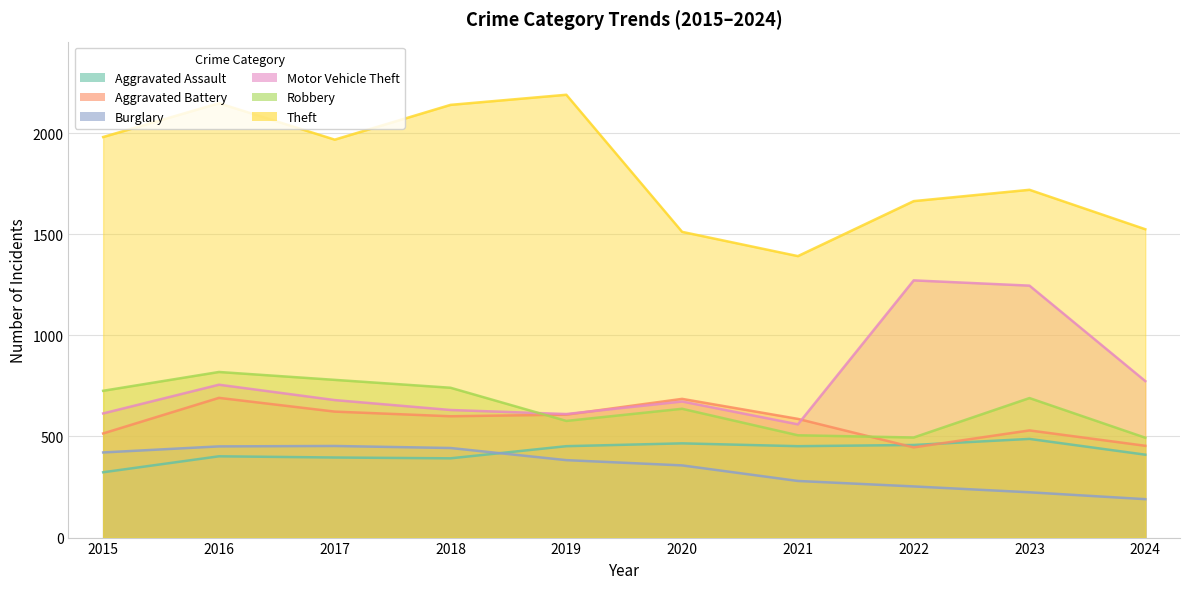

Between 2021 and 2024, which series saw the biggest shift?

Motor Vehicle Theft